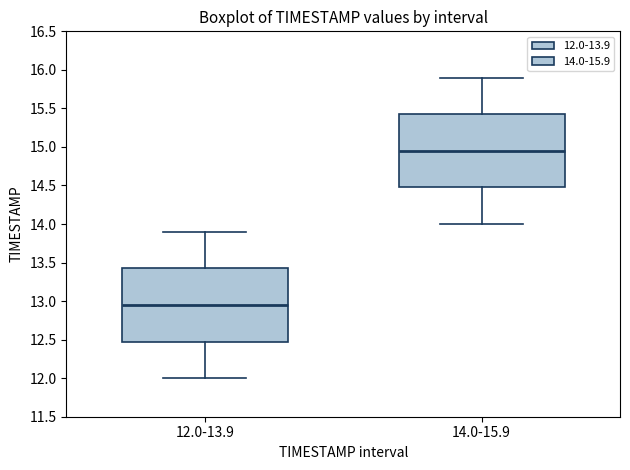

Which box has the lowest median line?

12.0-13.9